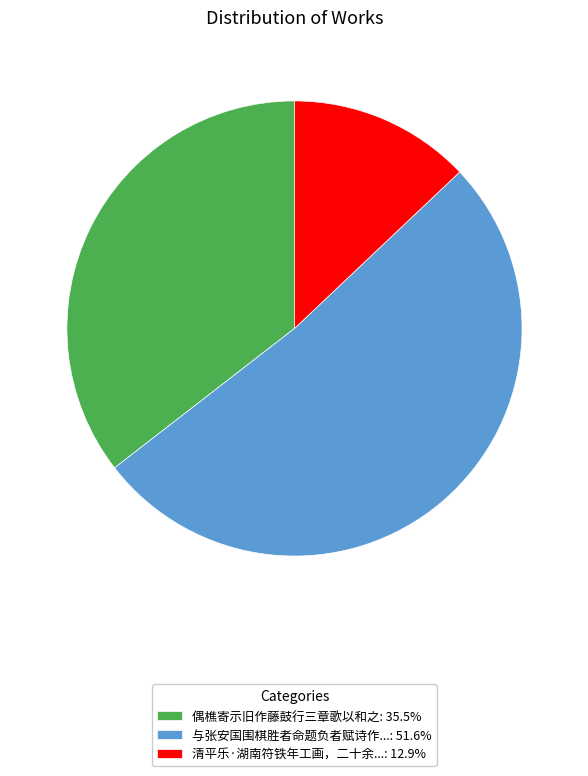

Does 清平乐·湖南符铁年工画，二十余...: 12.9% account for over 50% of the chart?

No